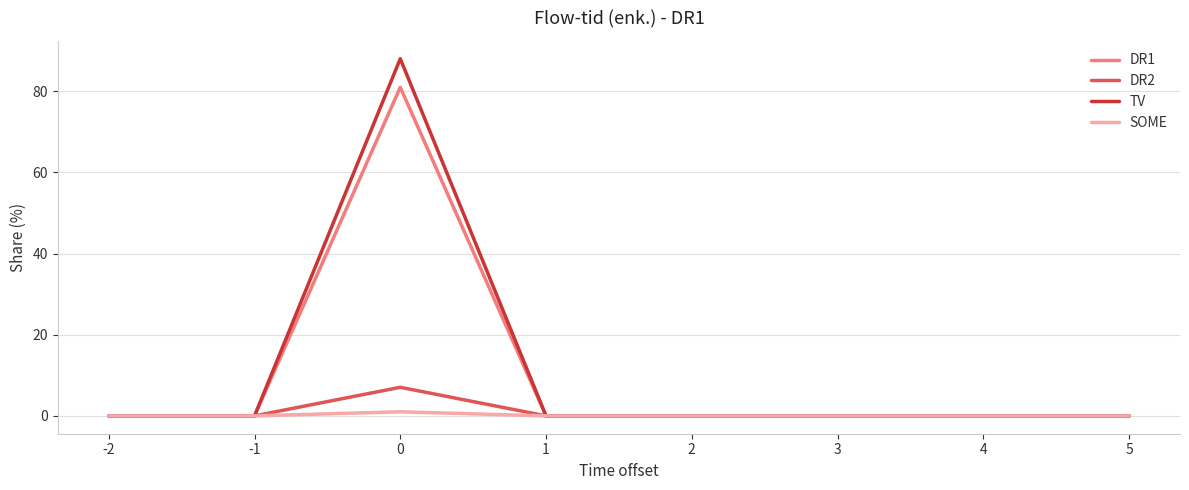

Reading left to right, list all the values displayed in this chart.

DR1: -2=0.0	-1=0.0	0=81.0	1=0.0	2=0.0	3=0.0	4=0.0	5=0.0
DR2: -2=0.0	-1=0.0	0=7.0	1=0.0	2=0.0	3=0.0	4=0.0	5=0.0
TV: -2=0.0	-1=0.0	0=88.0	1=0.0	2=0.0	3=0.0	4=0.0	5=0.0
SOME: -2=0.0	-1=0.0	0=1.0	1=0.0	2=0.0	3=0.0	4=0.0	5=0.0